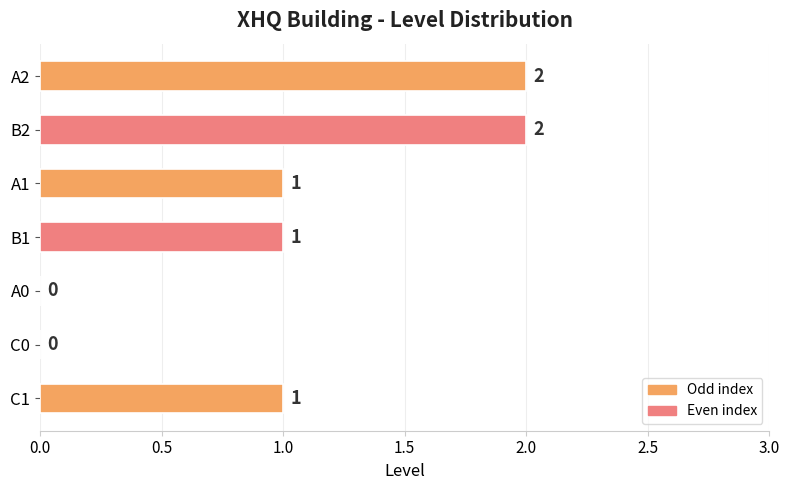

How many values are between 0 and 2?

7